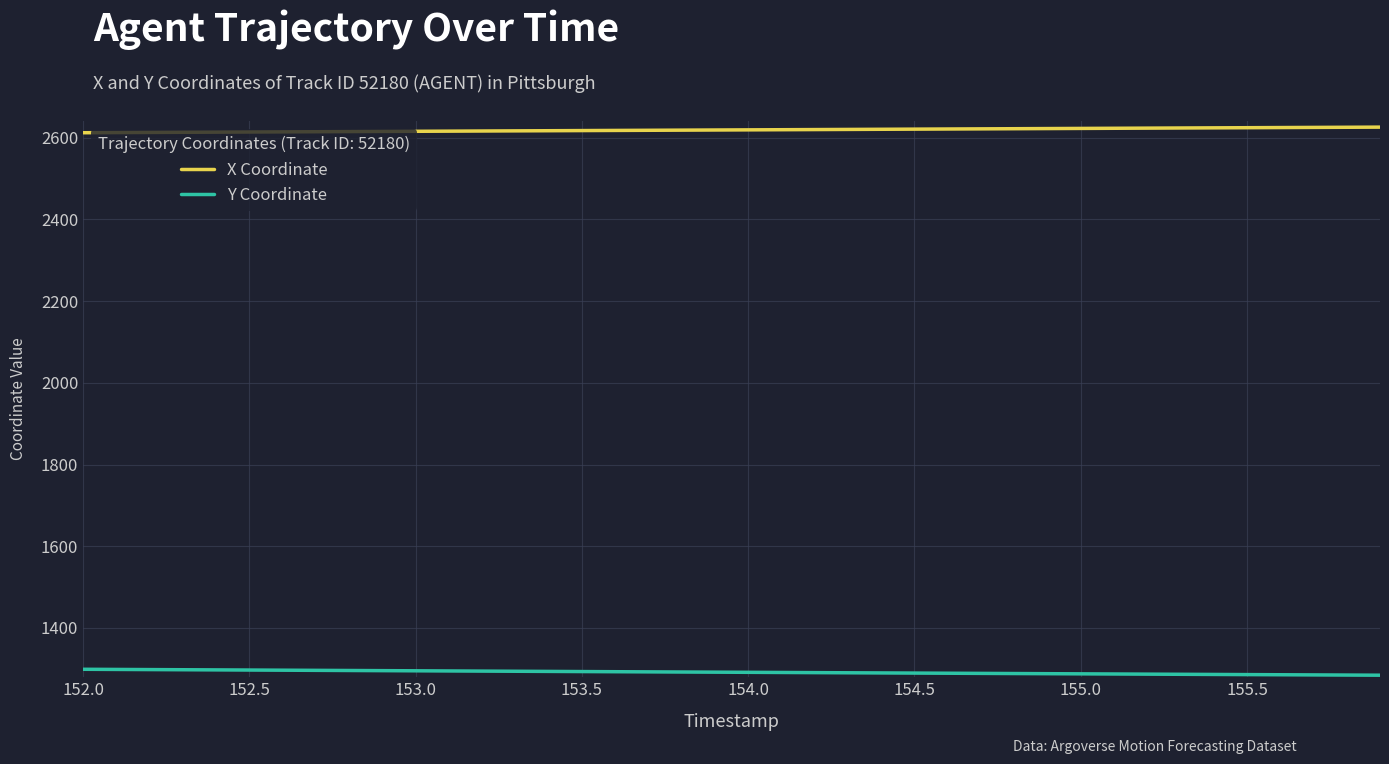

List the series in order of their overall mean, lowest first.

Y Coordinate, X Coordinate